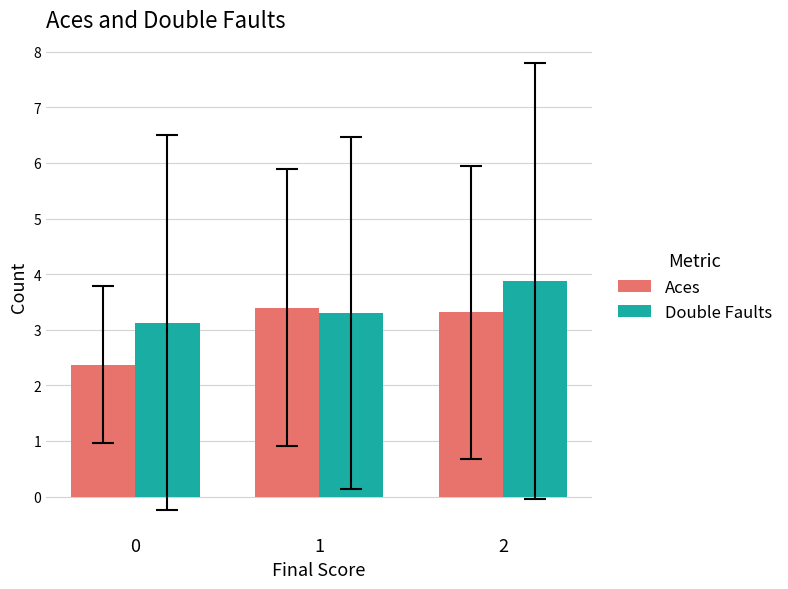

List the series in order of their peak value, highest first.

Double Faults, Aces